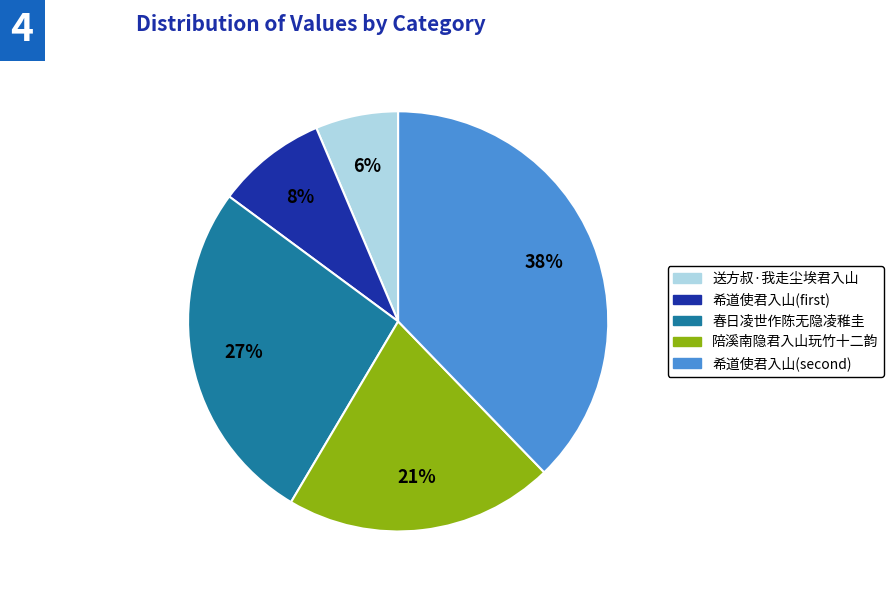

Is there any slice that represents more than half of the pie?

No